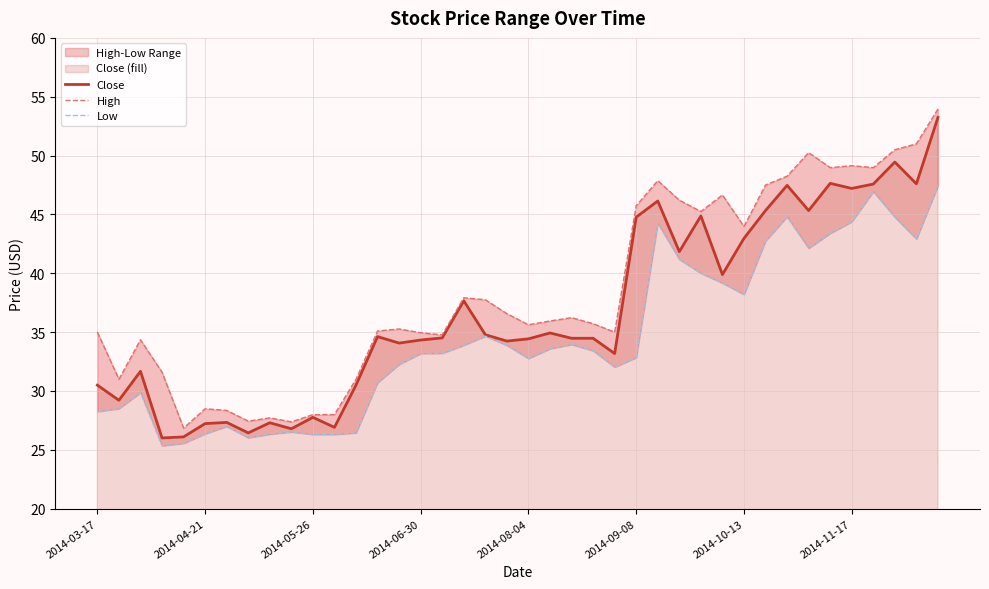

Reading right to left, list all the values displayed in this chart.

Close: 53.2	47.6	49.5	47.6	47.2	47.6	45.3	47.5	45.3	43.0	39.9	44.9	41.8	46.1	44.8	33.2	34.5	34.5	34.9	34.4	34.2	34.8	37.7	34.5	34.3	34.1	34.6	30.5	26.9	27.8	26.8	27.3	26.4	27.3	27.2	26.1	26.0	31.7	29.2	30.5
High: 54.0	51.0	50.5	49.0	49.1	49.0	50.2	48.2	47.5	44.0	46.7	45.3	46.2	47.9	45.7	35.0	35.7	36.2	36.0	35.6	36.6	37.8	37.9	34.8	35.0	35.3	35.1	31.0	28.0	28.0	27.4	27.7	27.4	28.4	28.5	26.9	31.6	34.3	31.0	35.0
Low: 47.5	42.9	44.8	46.9	44.4	43.4	42.1	44.8	42.8	38.2	39.2	40.0	41.2	44.2	32.8	32.0	33.4	34.0	33.6	32.8	33.9	34.7	33.9	33.2	33.2	32.3	30.7	26.4	26.3	26.3	26.5	26.3	26.0	27.0	26.4	25.5	25.4	29.9	28.5	28.2